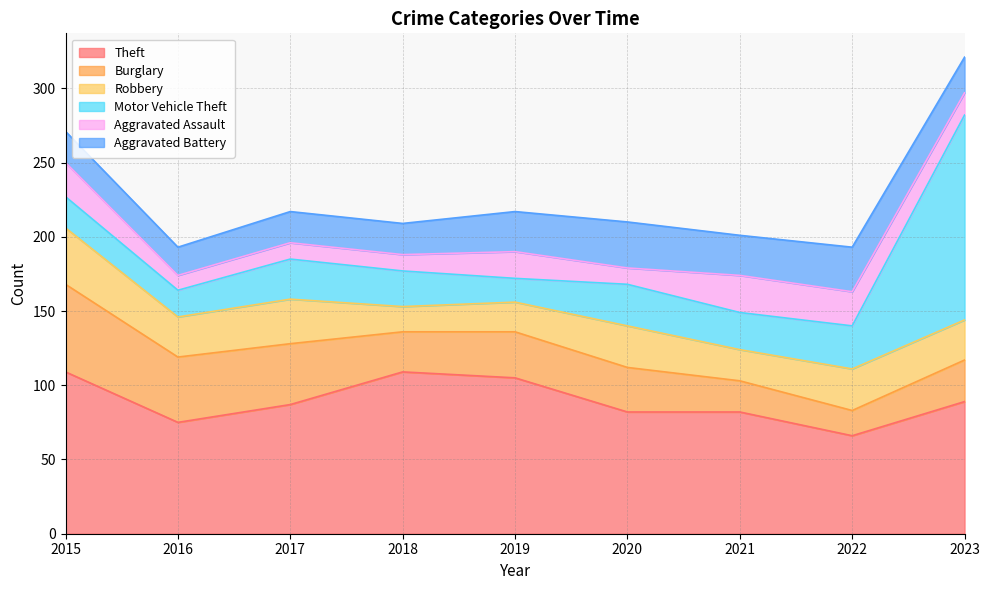

At which category does Robbery reach its first local valley?

2016